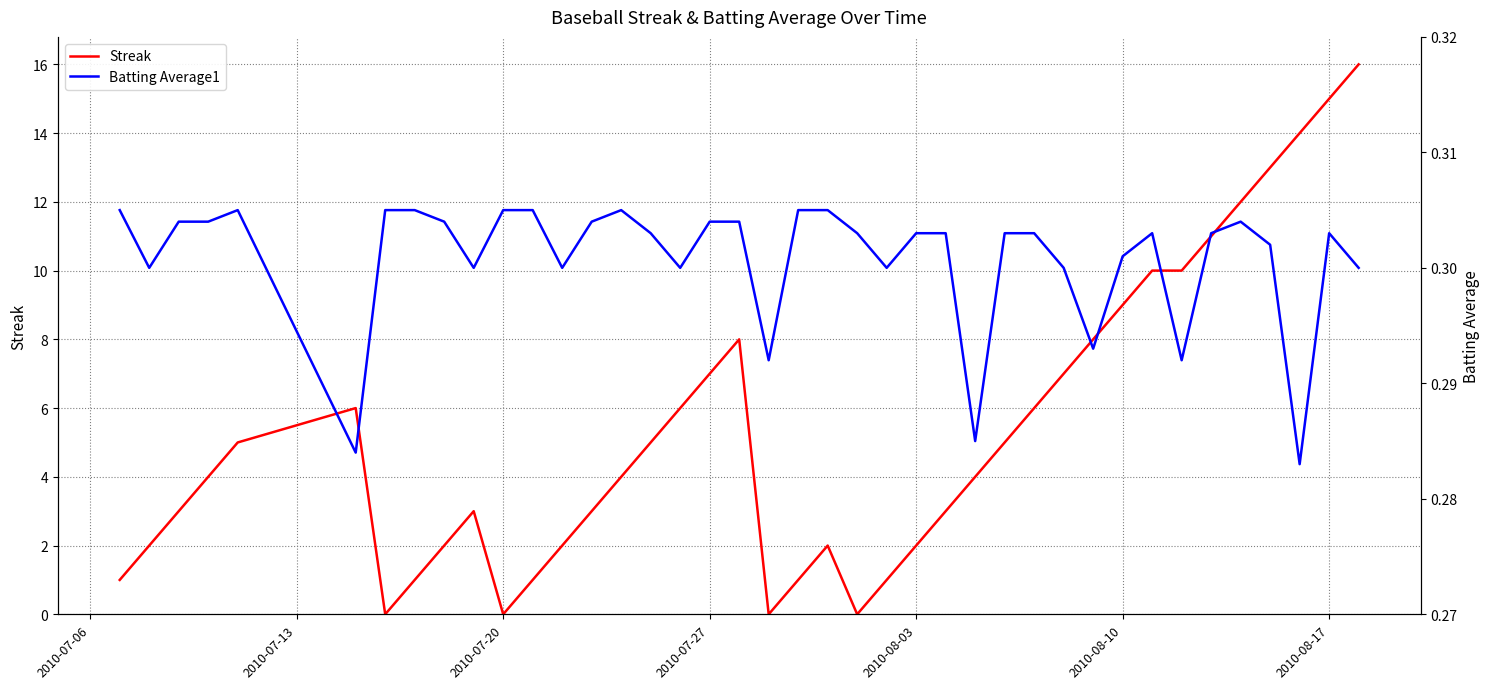

What is the maximum value for Streak?

16